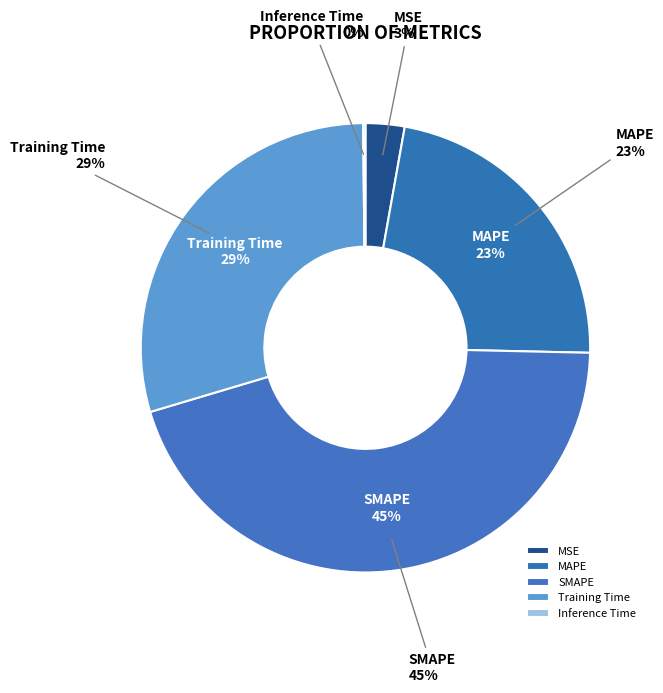

Count the number of slices in the pie.

5